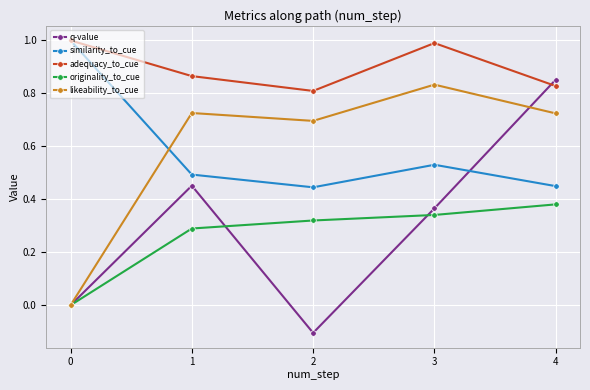

Does the chart display data point markers on the line(s)?

Yes